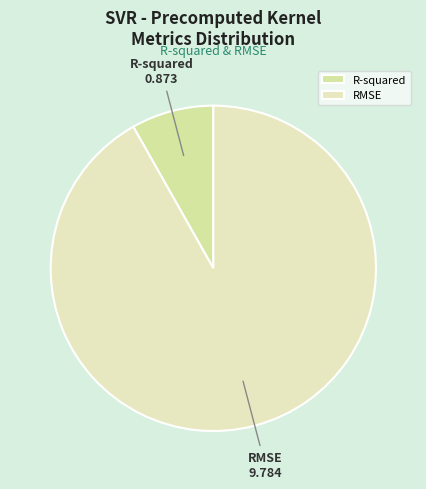

Does any single category account for the majority?

Yes